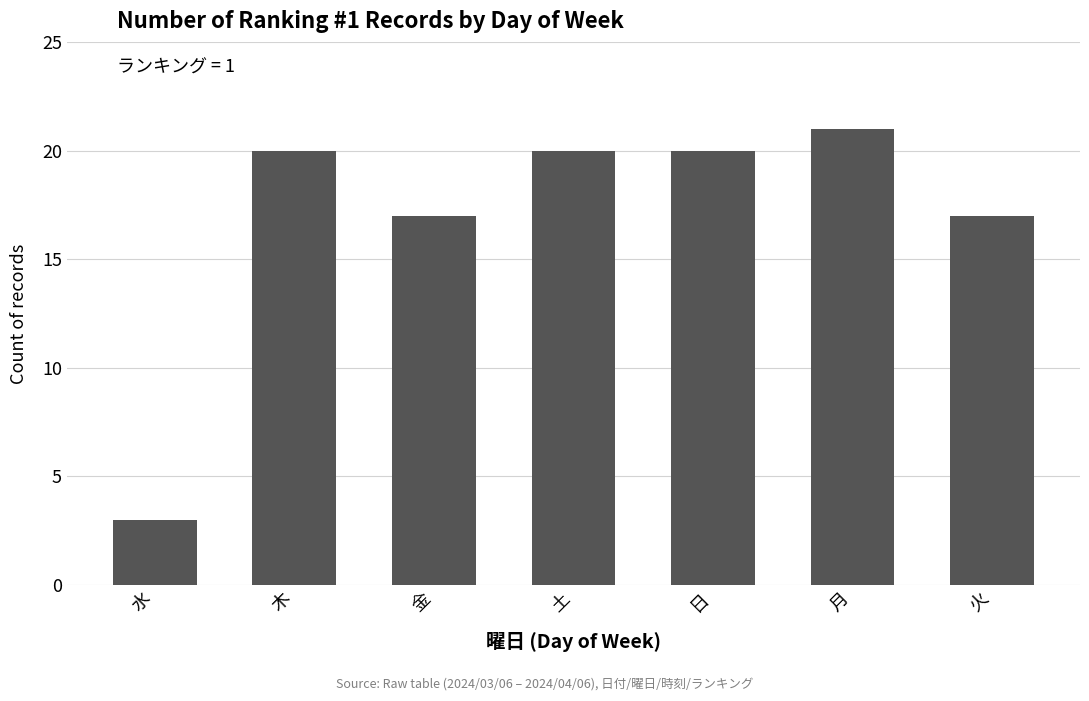

What is the approximate value at 土, to the nearest 10?

20